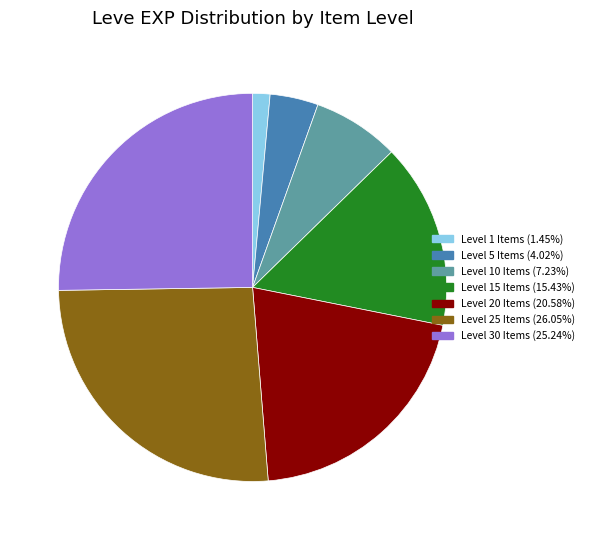

Is there any slice that represents more than half of the pie?

No